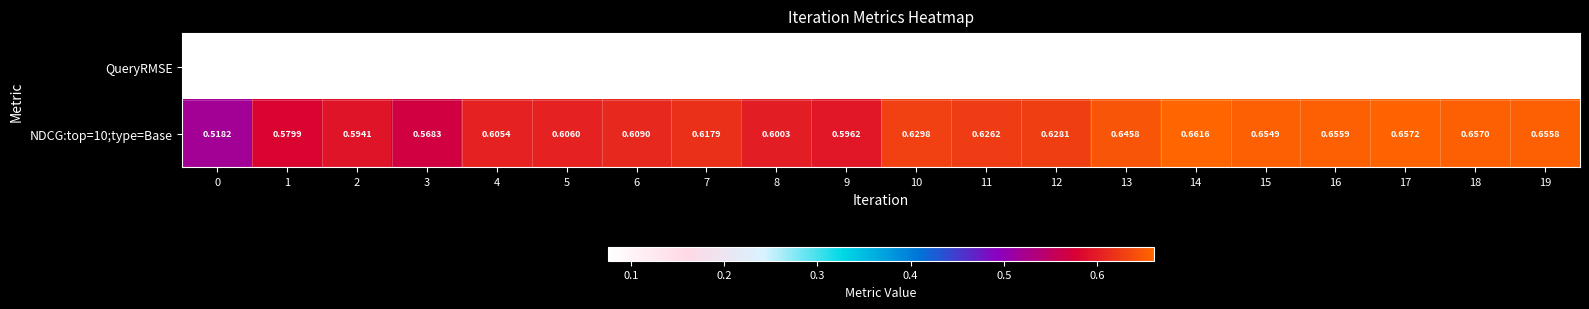

List the series in order of their peak value, lowest first.

QueryRMSE, NDCG:top=10;type=Base